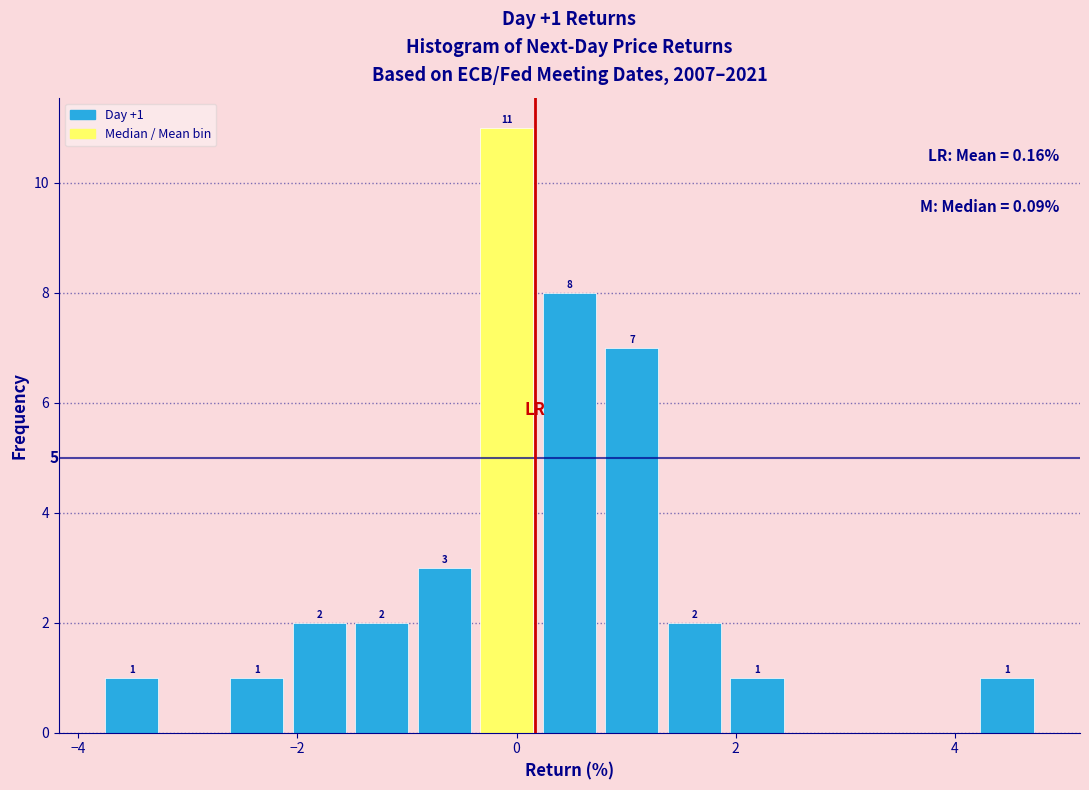

Around what value on the x-axis is the tallest bar? Give the approximate position of its centre, as read against the axis.

0.0